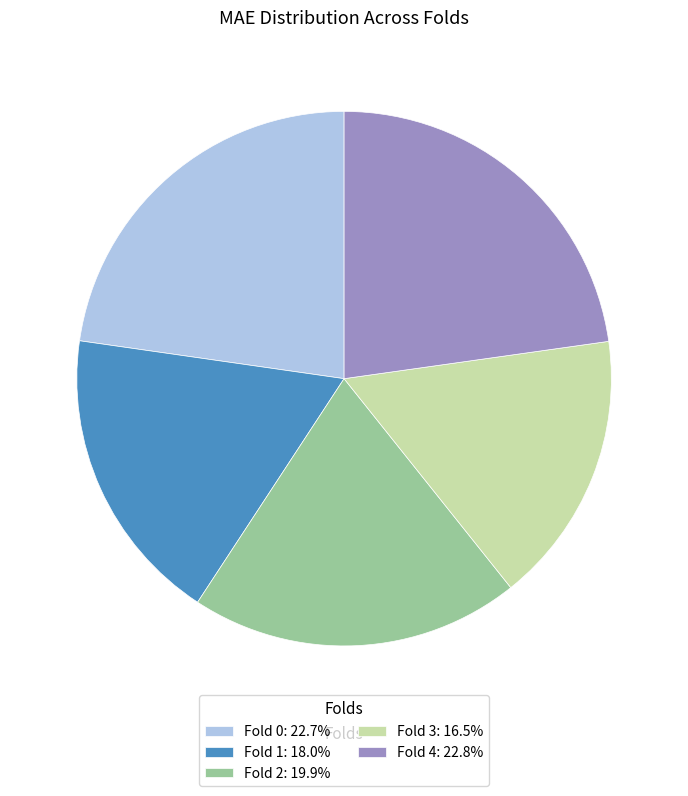

Is there a majority slice in this chart?

No